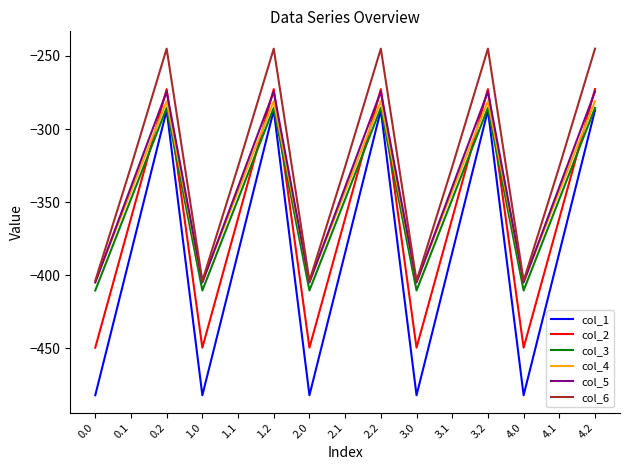

True or false: col_2 and col_6 intersect in this chart.

False